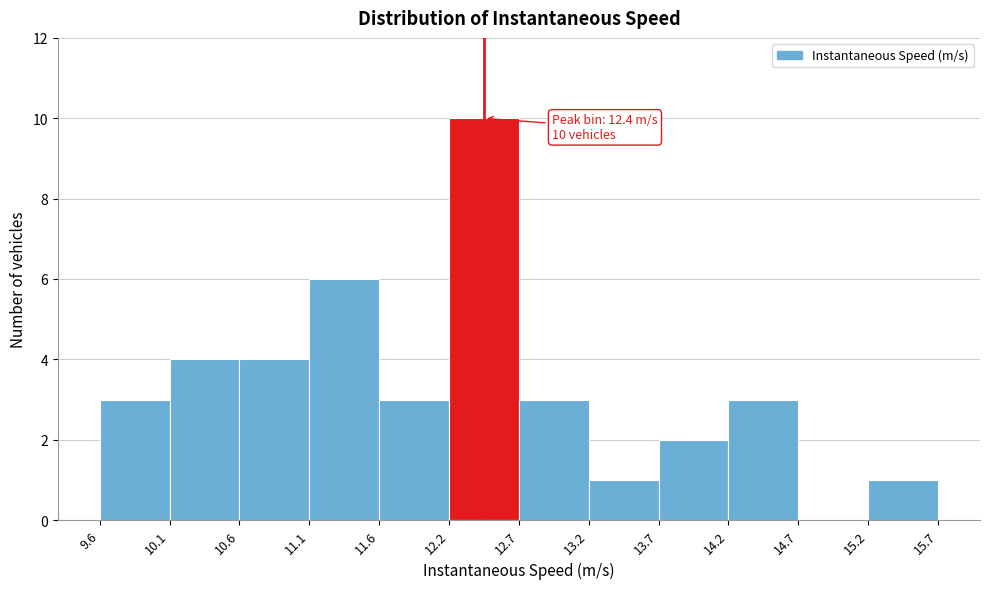

Over which range of the x-axis is the bar tallest?

12.2 to 12.7